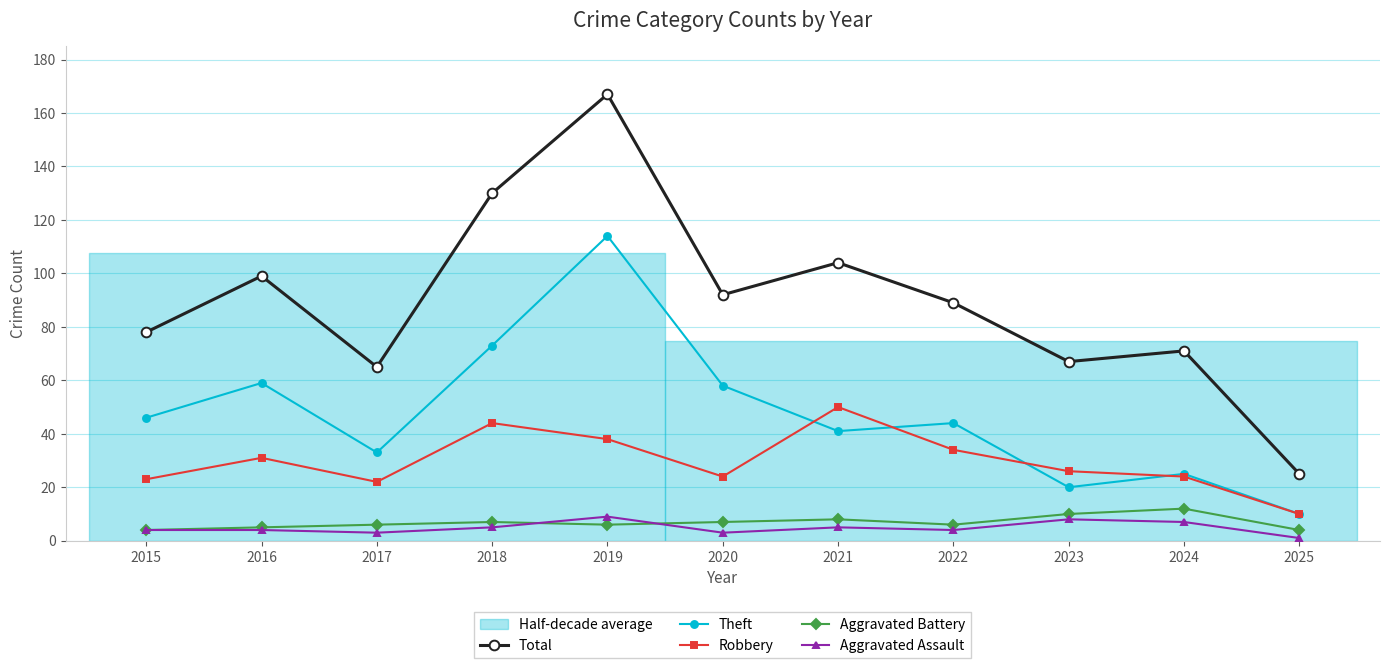

What is the value of the Total point at the 3rd from the left?

65